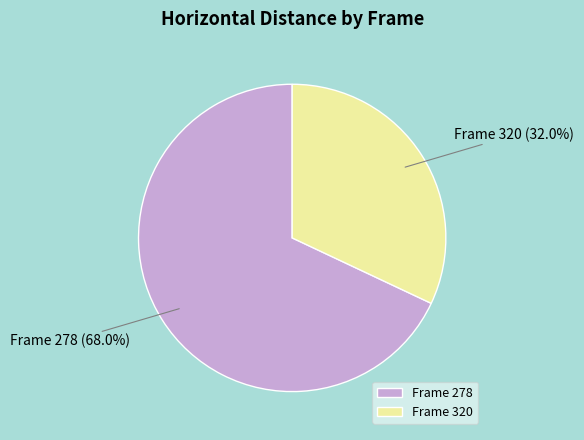

To the nearest percent, what is the average slice percentage?

50%